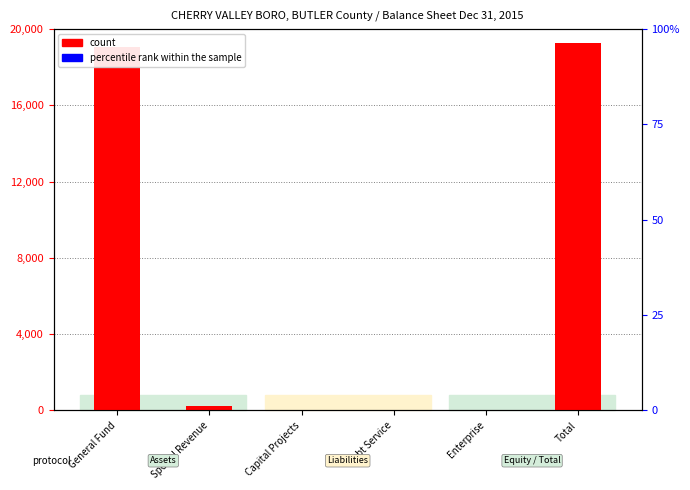

Which series changed the most between General Fund and Total?

count